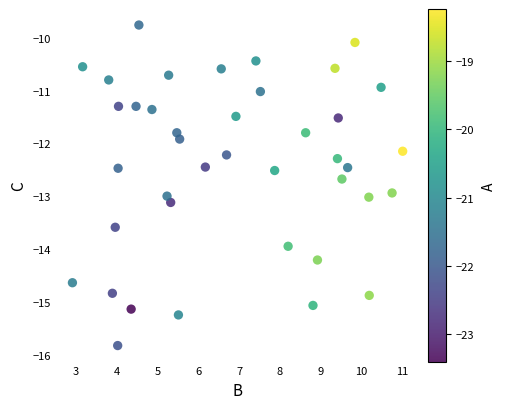

What is the range of Y values (max minus min)?

6.1